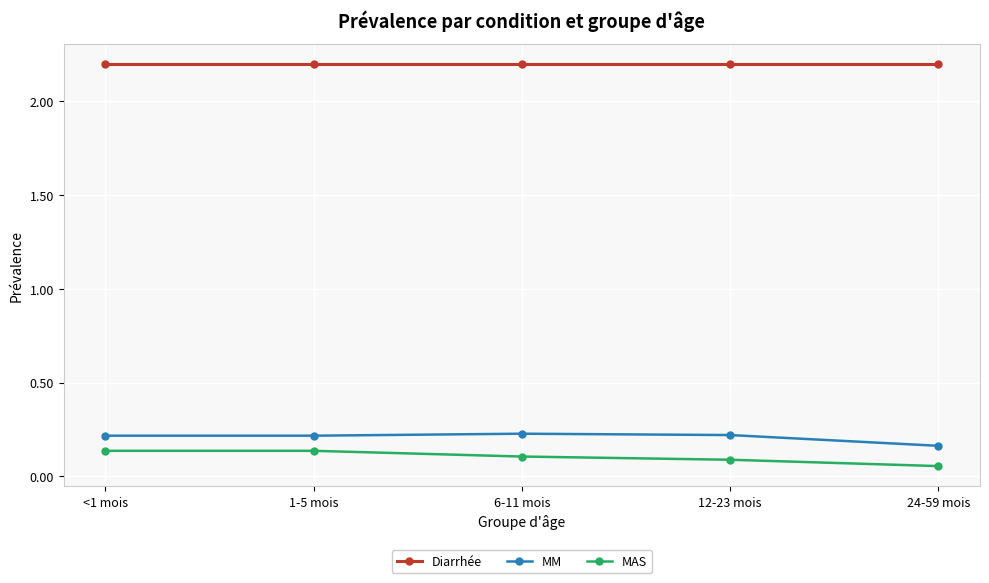

The value of MAS at 12-23 mois is 0.1. True or false?

True